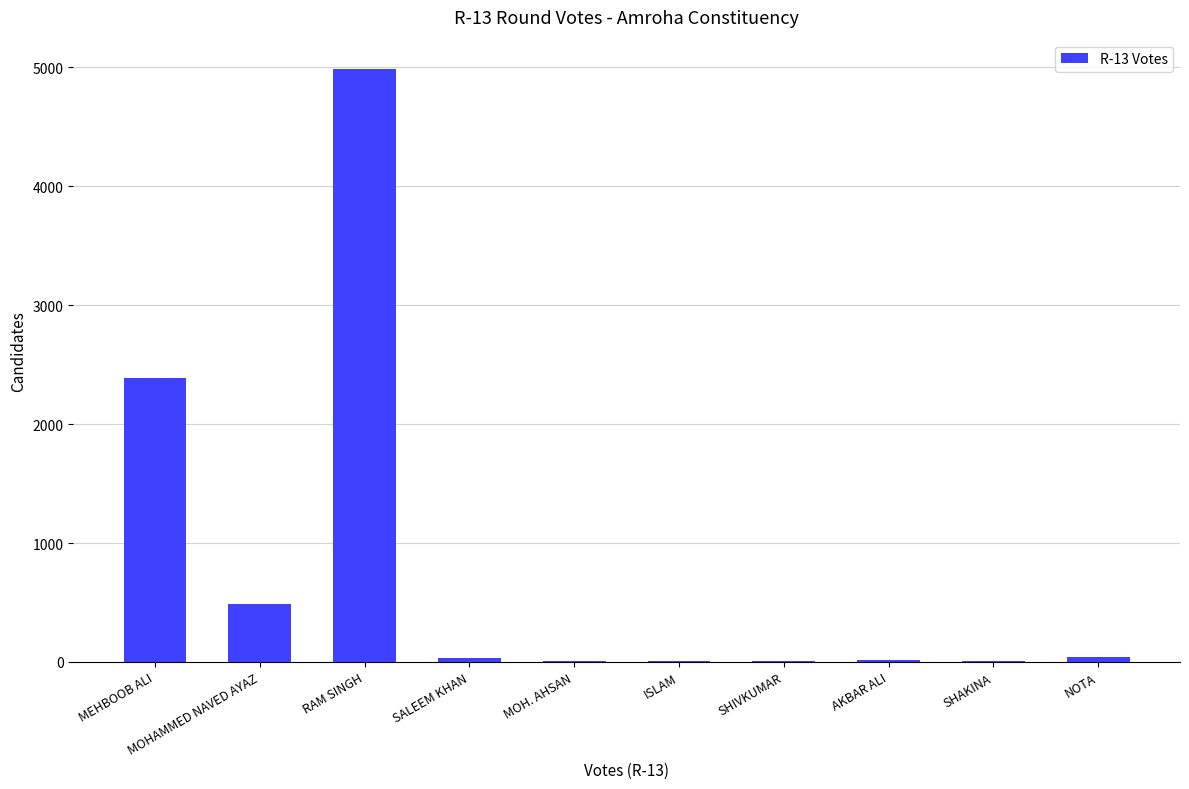

Which category has the highest value across all series?

RAM SINGH